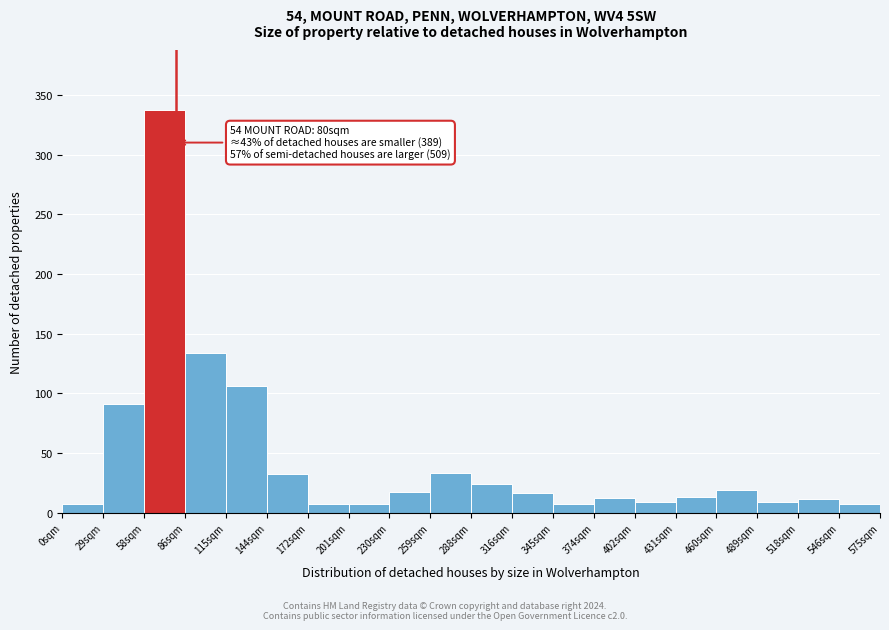

Which range on the x-axis has the tallest bar?

60 to 85